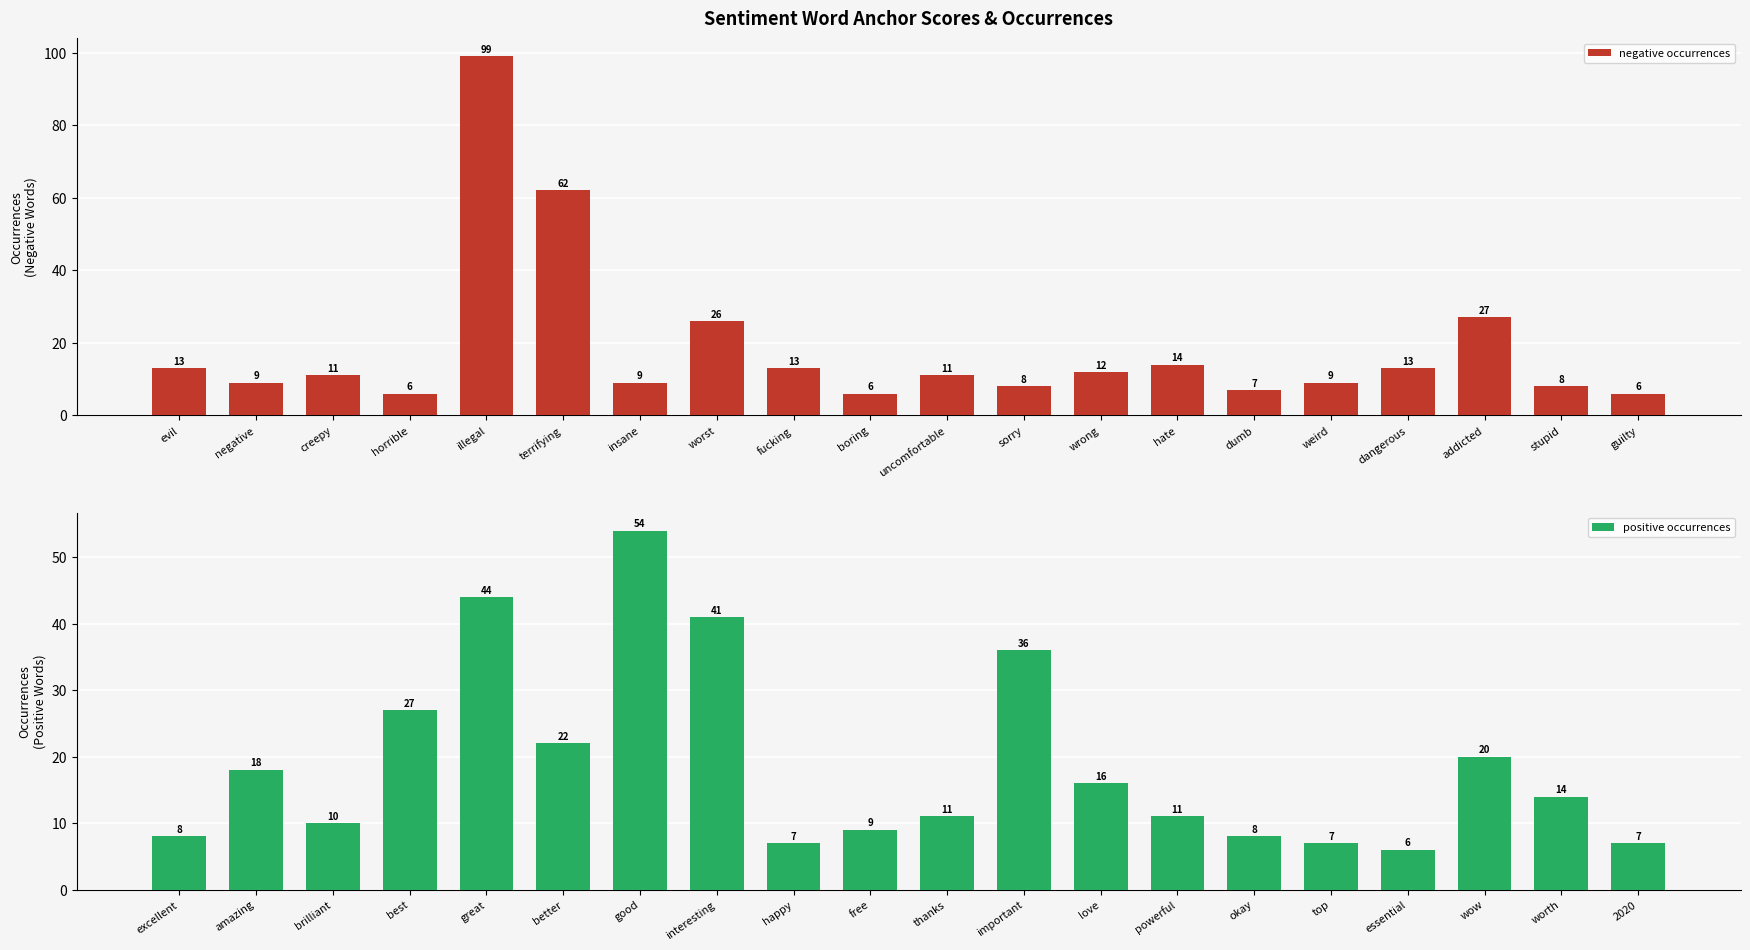

Where is negative occurrences nearest to the value 52?

terrifying